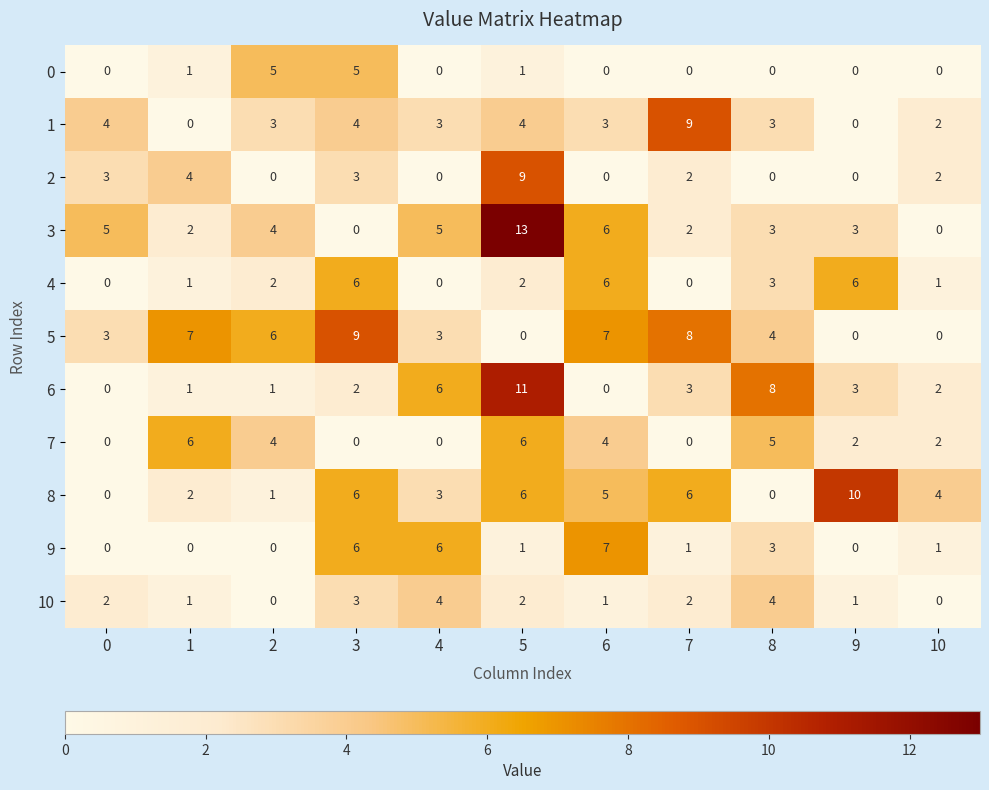

What is the maximum value shown in the chart?

13